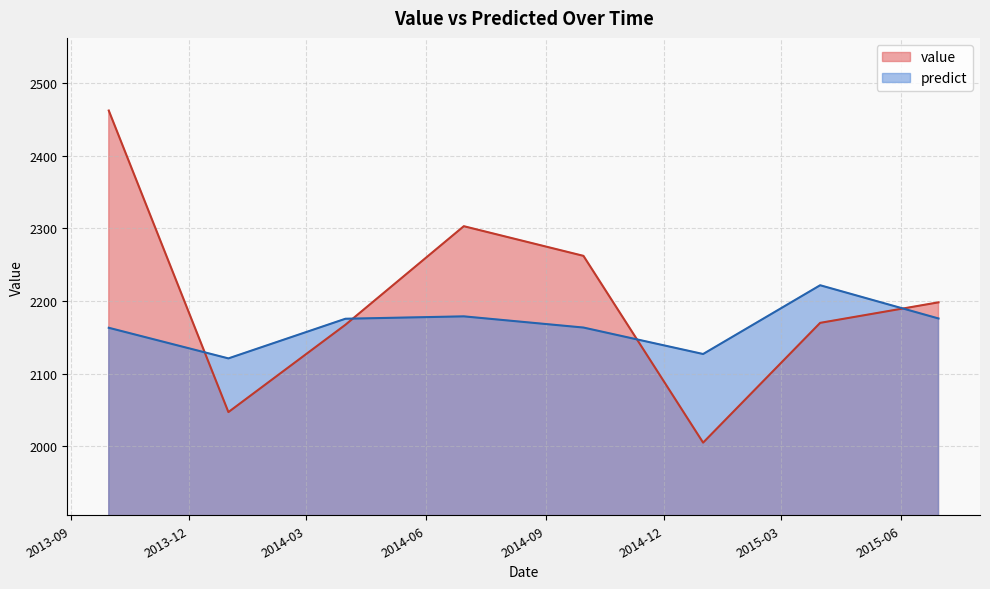

After their last crossing, which series has the higher values: value or predict?

value